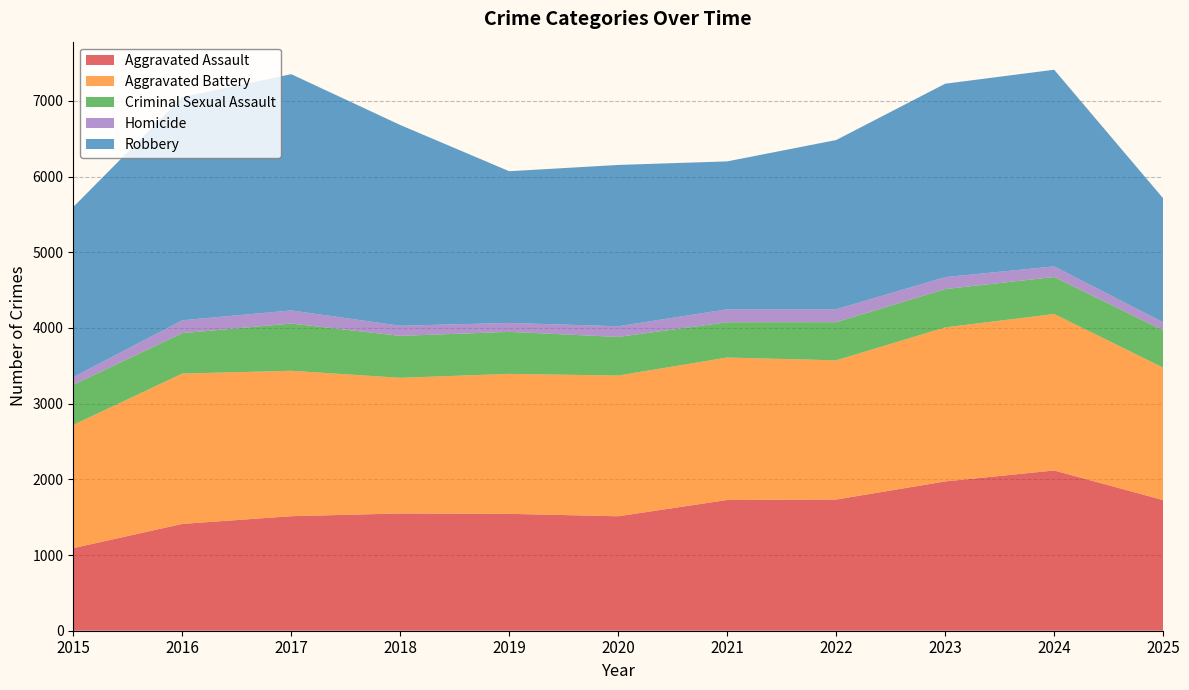

Reading left to right, transcribe all the data shown in this chart.

Aggravated Assault: 2015=1091	2016=1411	2017=1513	2018=1549	2019=1544	2020=1512	2021=1727	2022=1733	2023=1972	2024=2117	2025=1726
Aggravated Battery: 2015=1628	2016=1986	2017=1921	2018=1792	2019=1849	2020=1859	2021=1882	2022=1839	2023=2035	2024=2067	2025=1750
Criminal Sexual Assault: 2015=530	2016=534	2017=624	2018=554	2019=555	2020=510	2021=466	2022=504	2023=506	2024=489	2025=493
Homicide: 2015=101	2016=170	2017=173	2018=134	2019=118	2020=141	2021=171	2022=170	2023=158	2024=140	2025=106
Robbery: 2015=2248	2016=2948	2017=3121	2018=2652	2019=2004	2020=2131	2021=1954	2022=2236	2023=2555	2024=2598	2025=1638